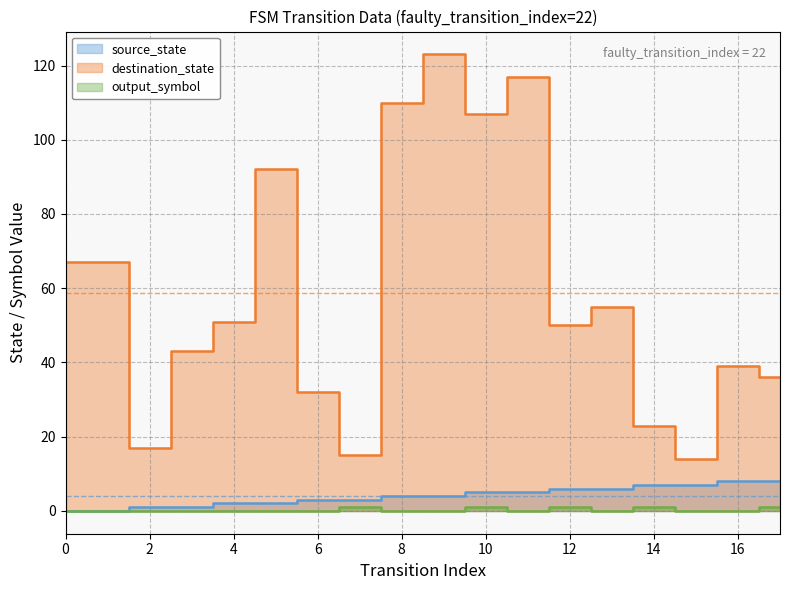

Reading left to right, list all the values displayed in this chart.

source_state: 0	0	1	1	2	2	3	3	4	4	5	5	6	6	7	7	8	8
destination_state: 67	67	17	43	51	92	32	15	110	123	107	117	50	55	23	14	39	36
output_symbol: 0	0	0	0	0	0	0	1	0	0	1	0	1	0	1	0	0	1